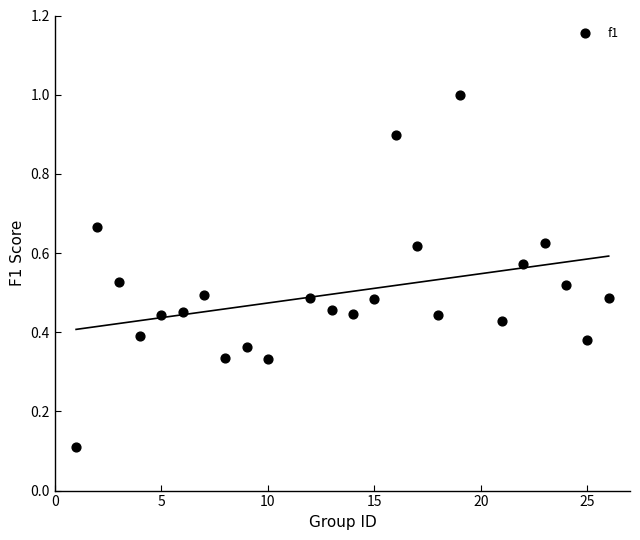

What is the range of X values (max minus min)?

25.0